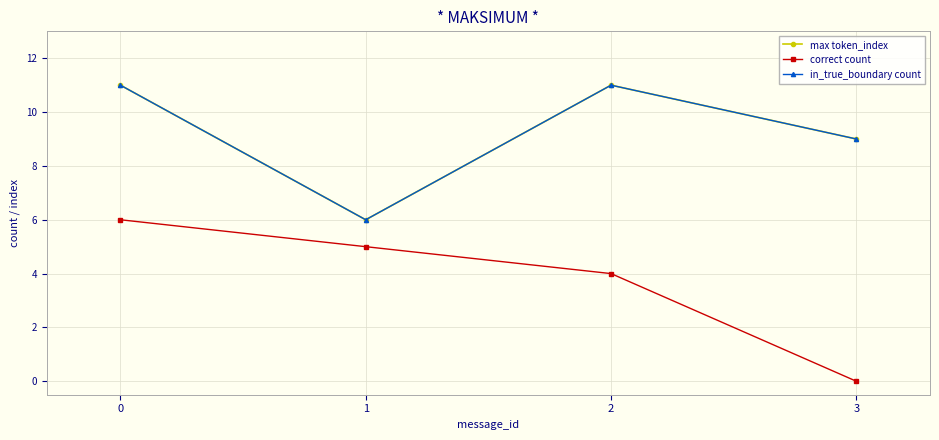

Count the max token_index values in the range 9 to 11.

3